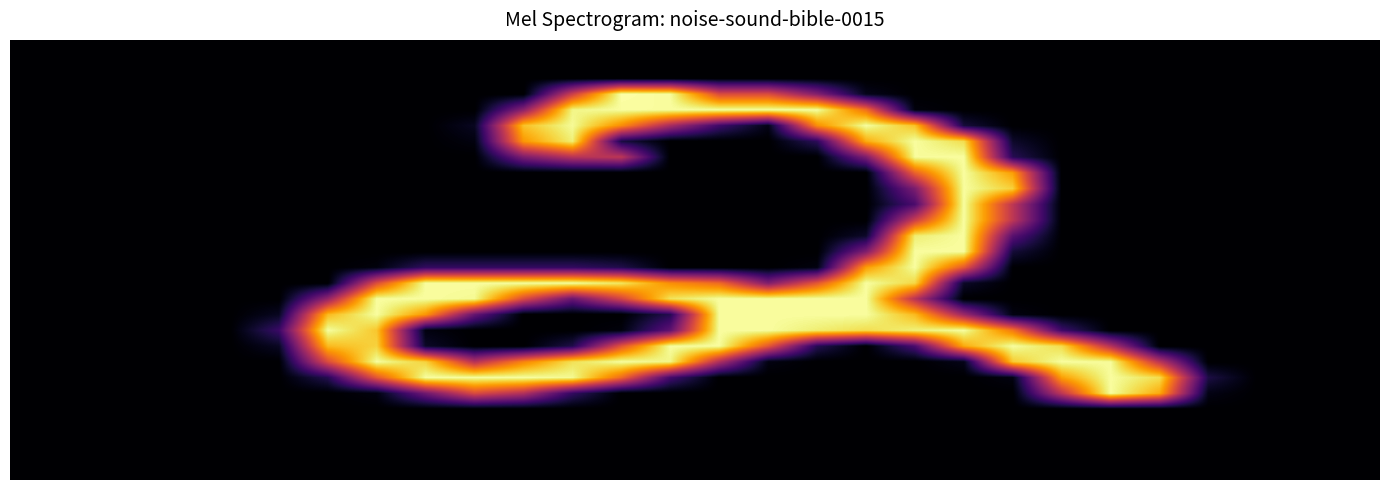

At how many categories does at least one series exceed 191?

18